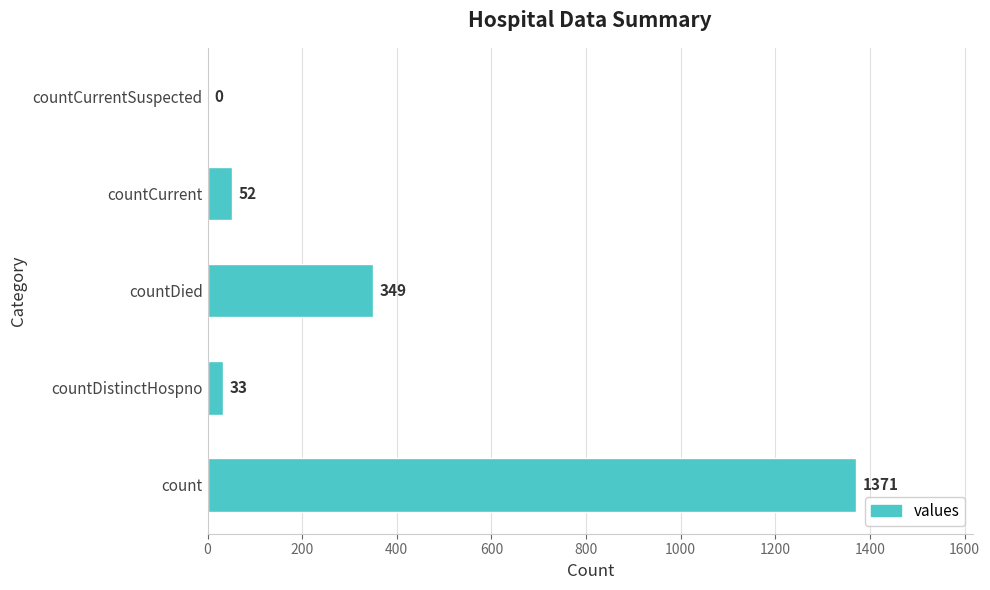

What is the sum of the values at count and countDied?

1720